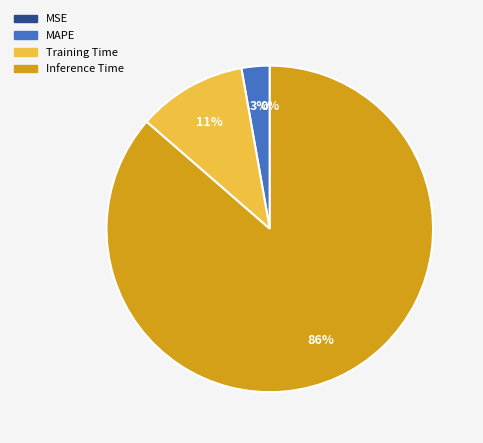

Is there any slice that represents more than half of the pie?

Yes